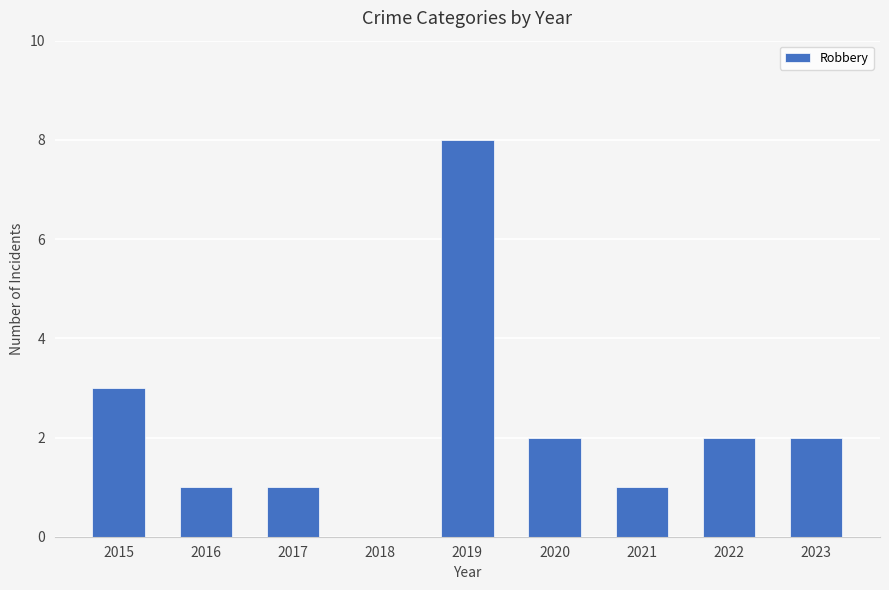

What is the change in value from 2018 to 2020?

+2